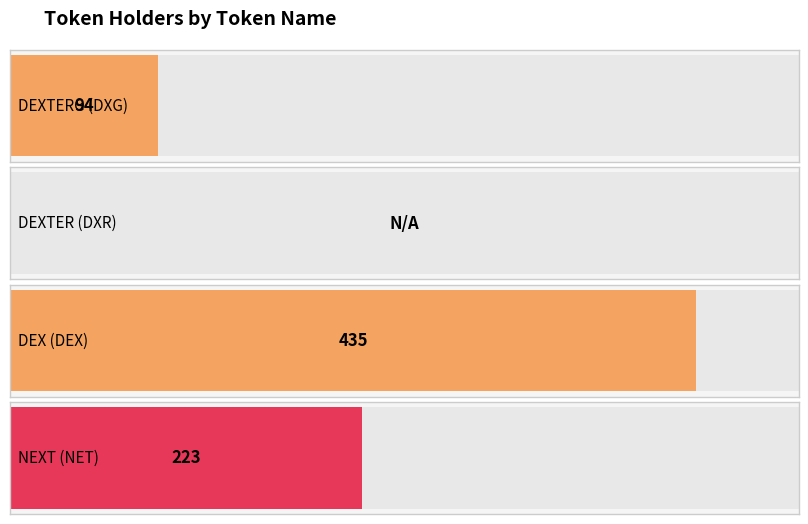

What is the label of the 4th bar from the left?

NEXT (NET)